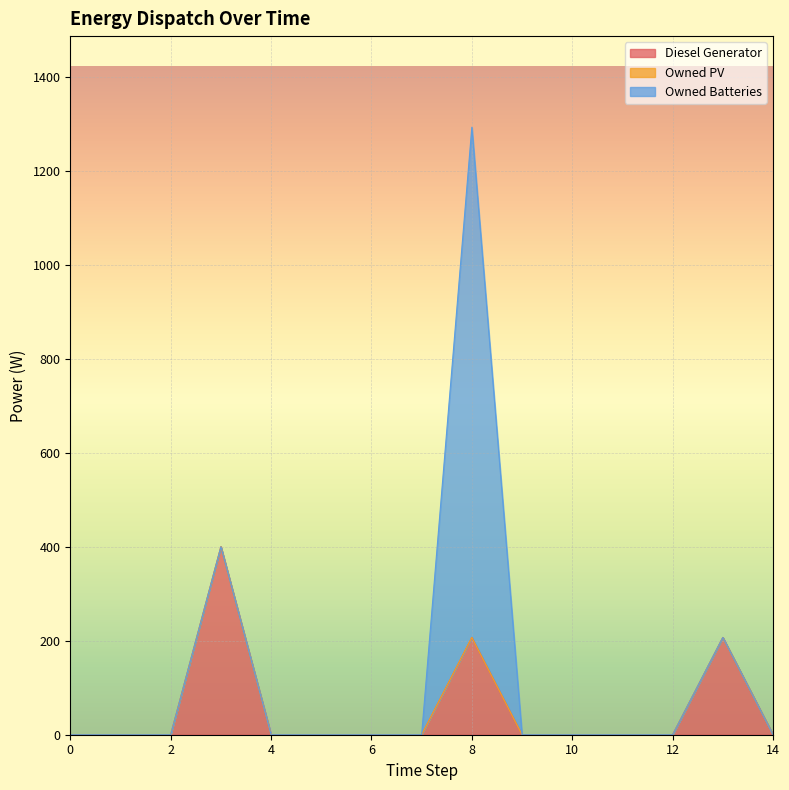

What is the difference between the maximum and minimum values in the Owned Batteries series?

1086.0